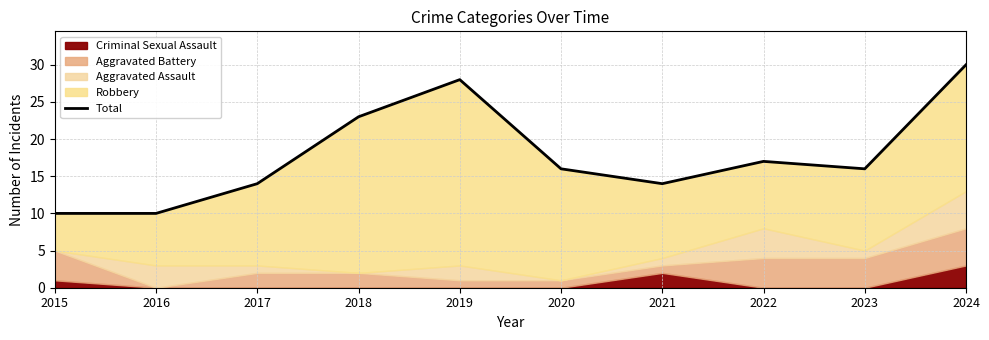

At which category does the data reach its first local valley?

2021